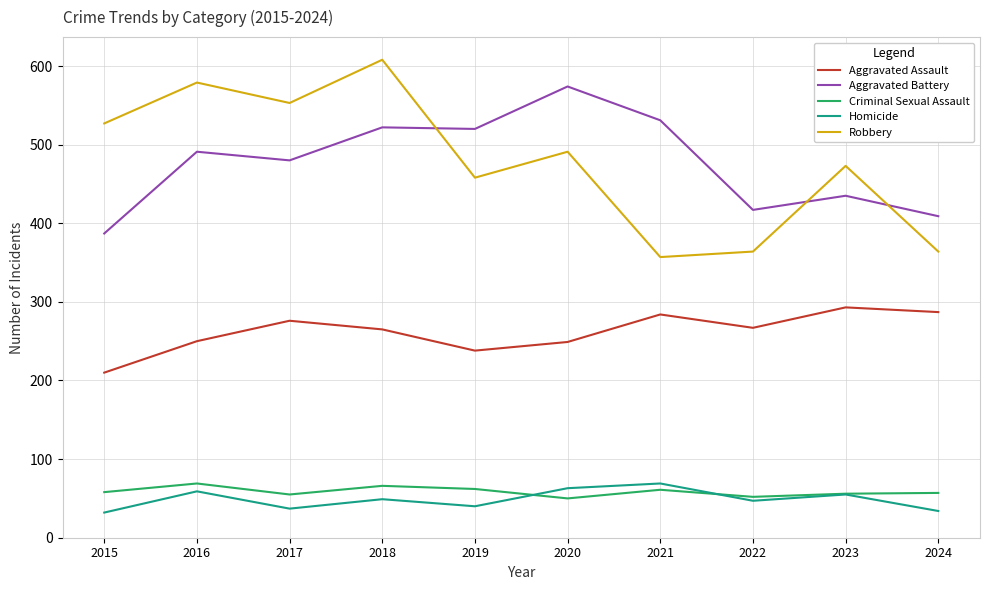

What is the total value across all series at 2016?

1448